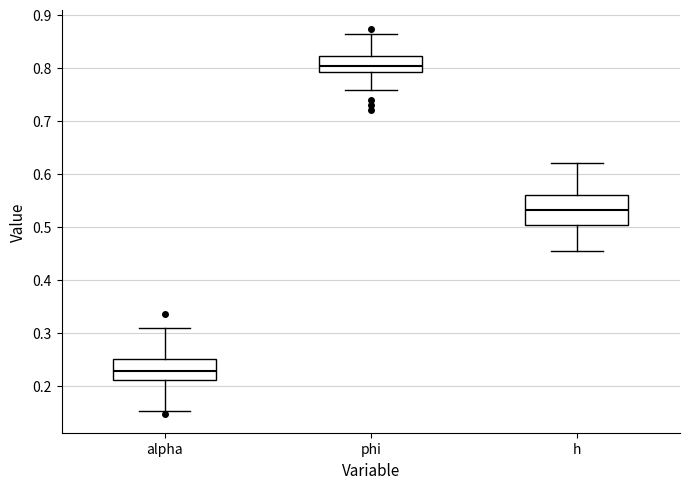

Which box's median line is the highest?

phi